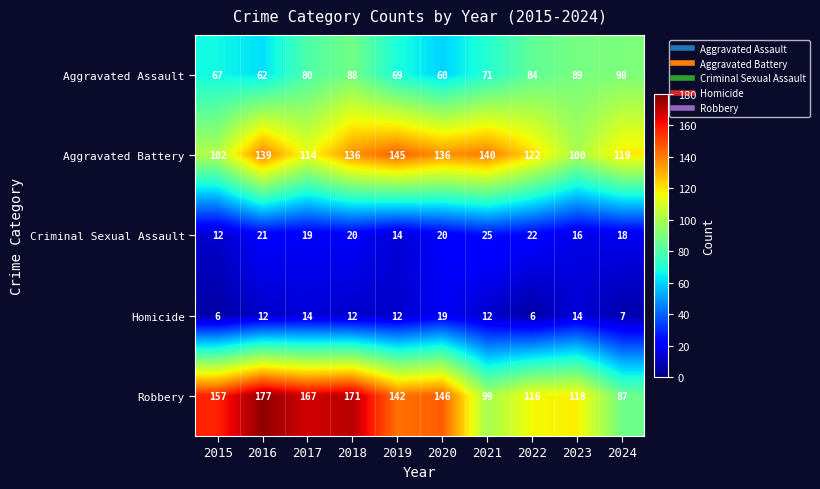

What is the greatest value displayed?

177